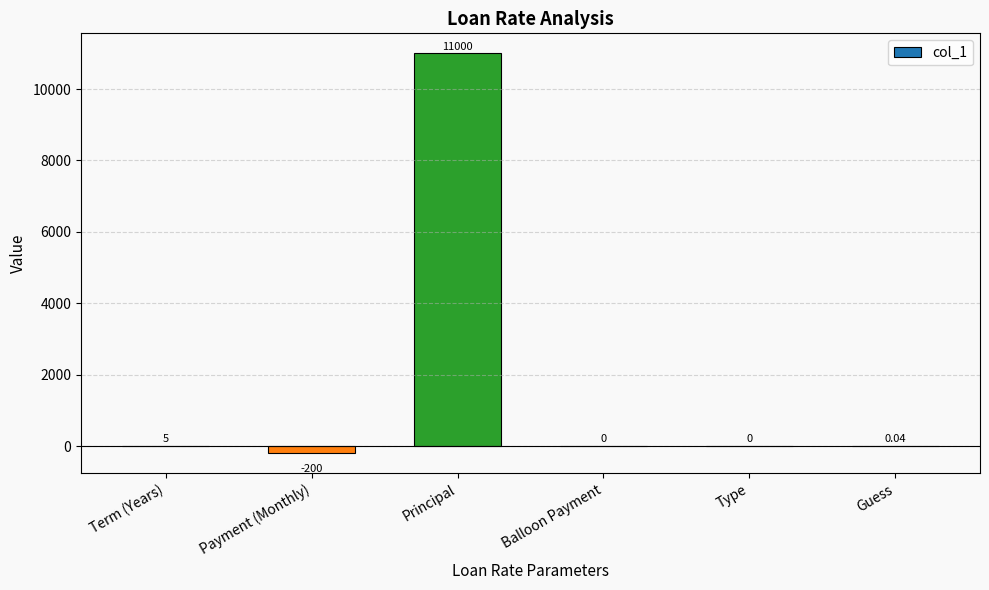

What is the sum of the values at Balloon Payment and Principal?

11000.0